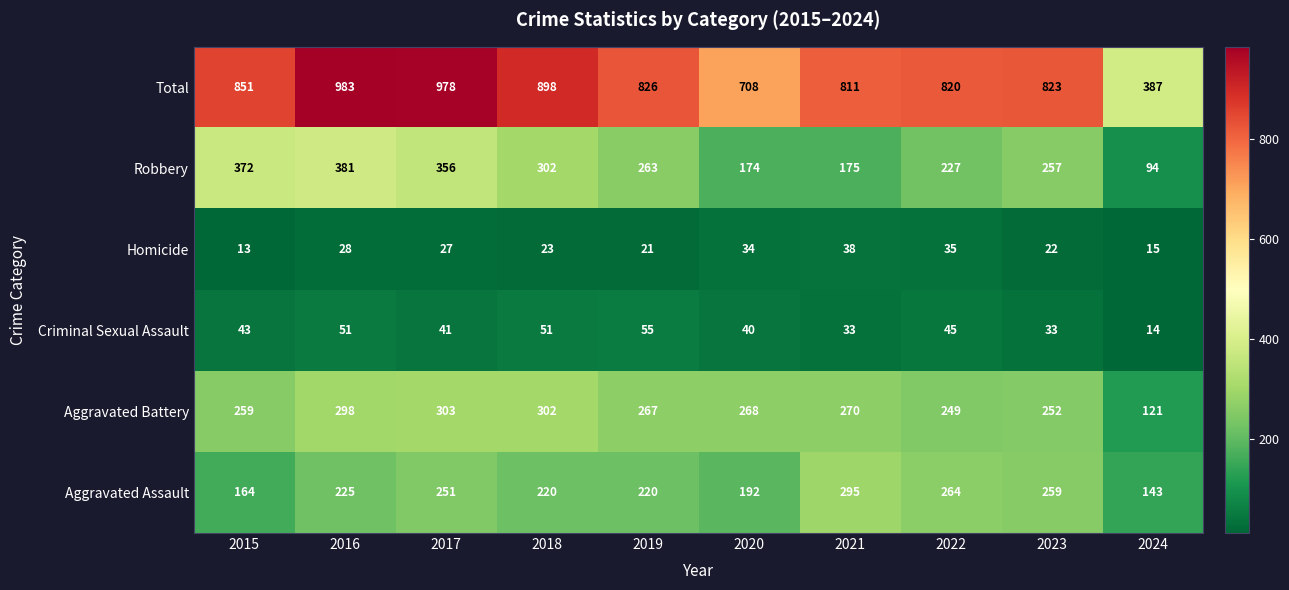

Where does the Homicide series first go above 27?

2016